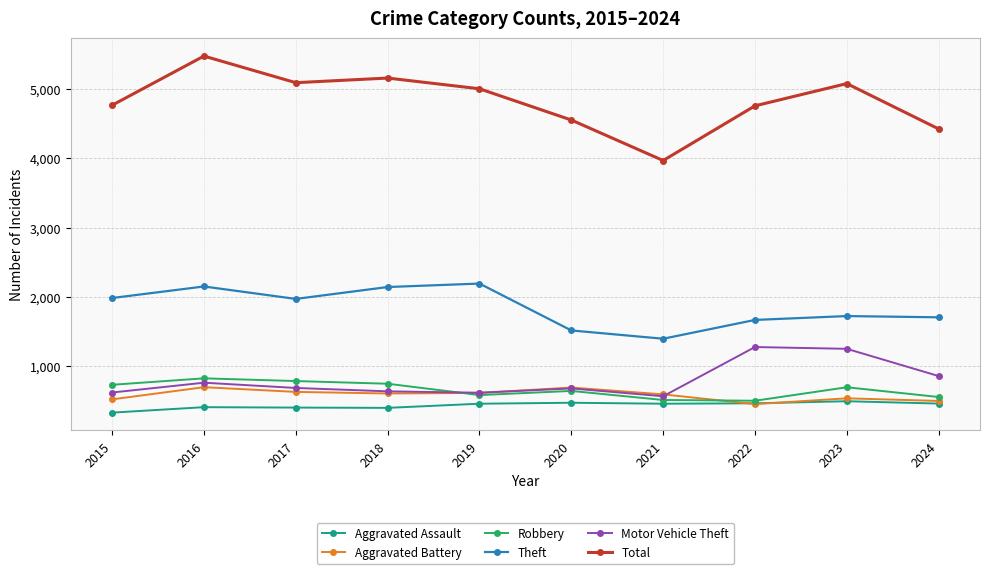

The value of Robbery at 2015 is 726. True or false?

True